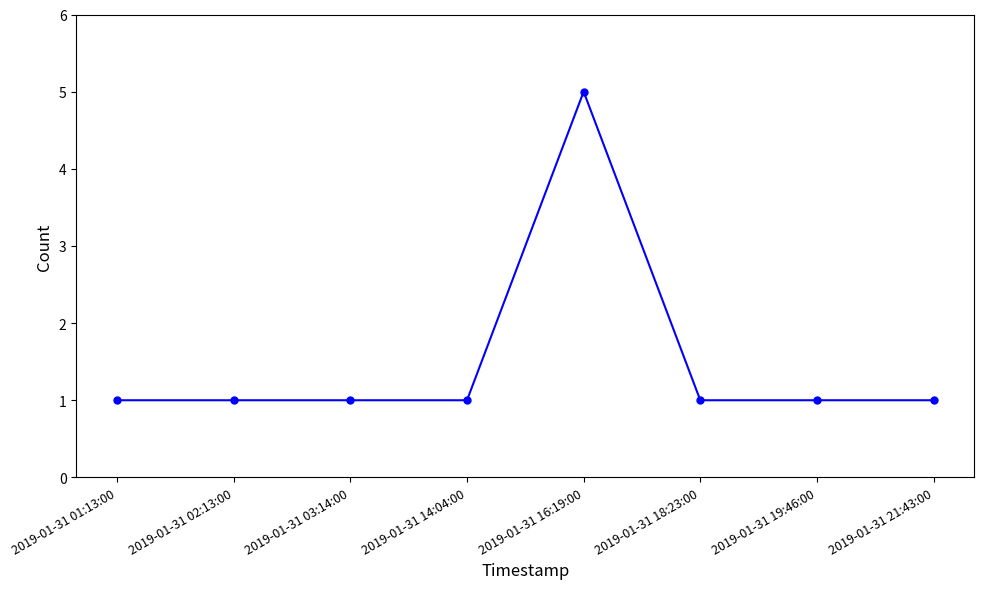

Approximately how many times larger is the value at 2019-01-31 18:23:00 compared to 2019-01-31 01:13:00?

1.0